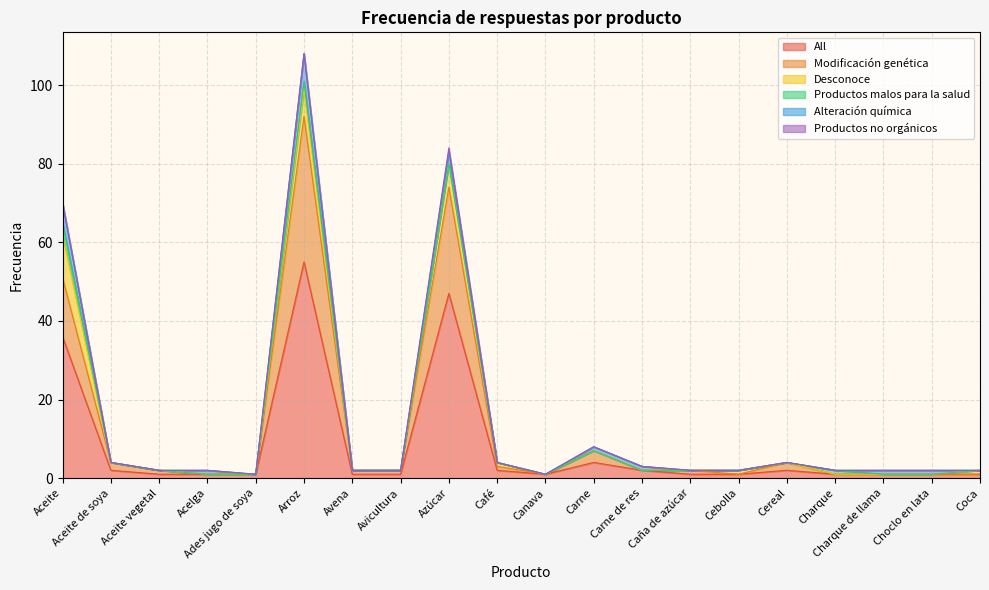

How many positive values does the Alteración química series have?

8